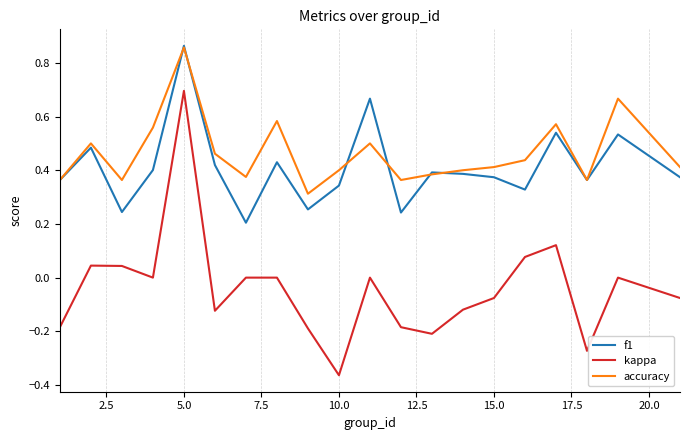

True or false: f1 and kappa intersect in this chart.

False